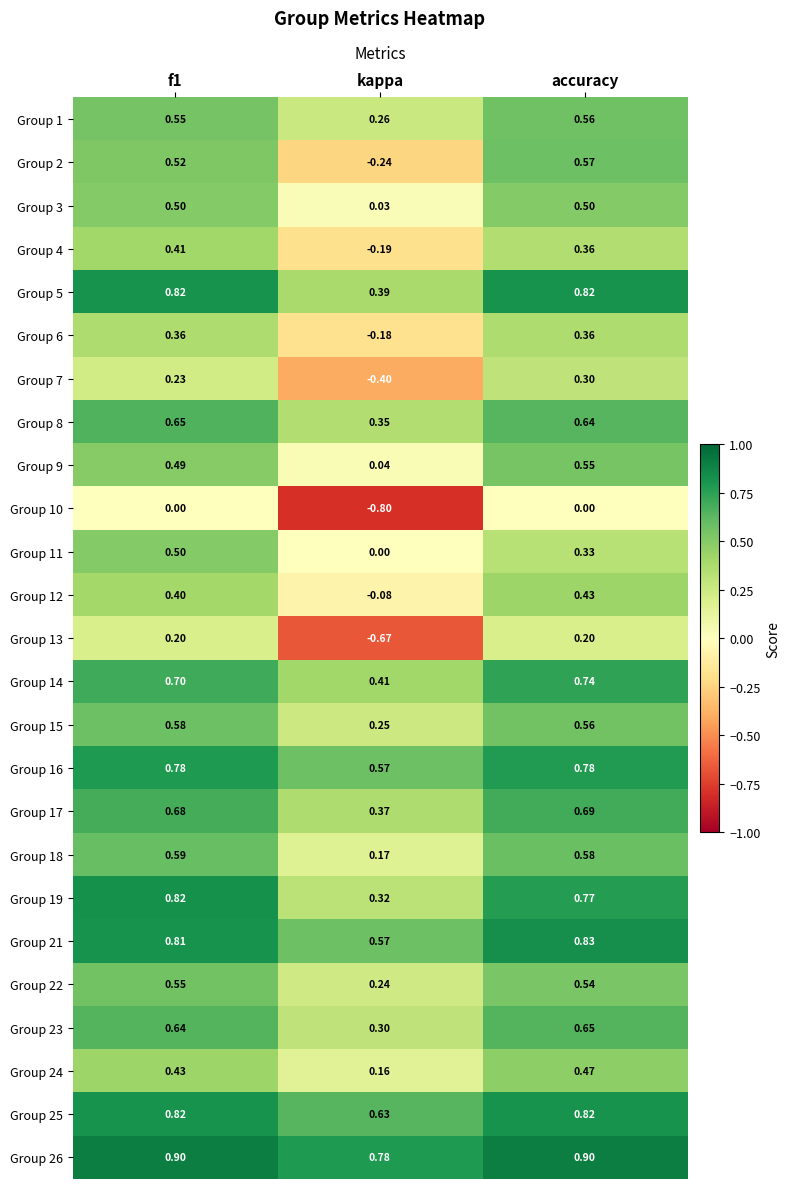

At which category is the sum across all series the highest?

accuracy